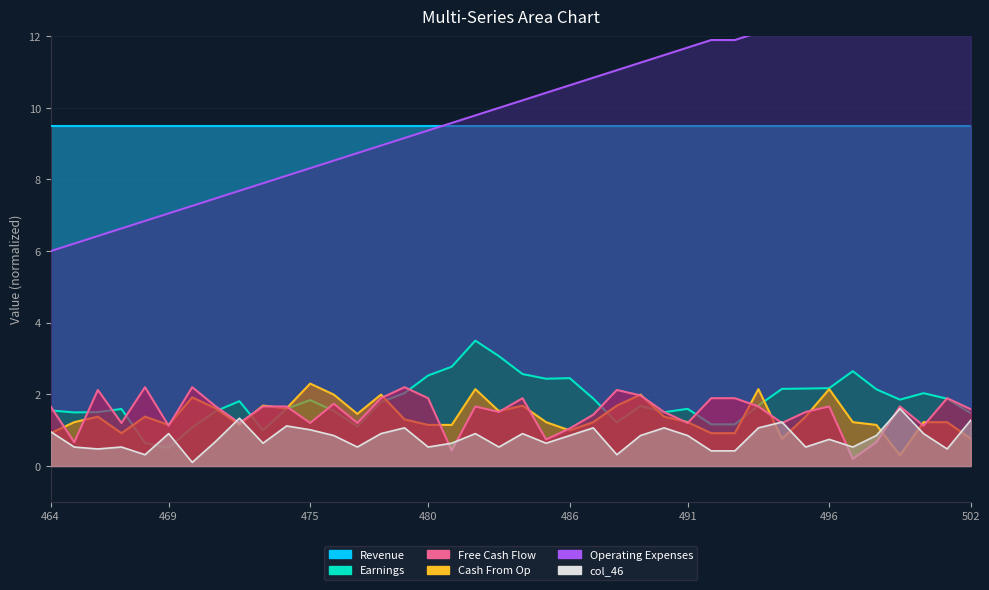

Where is Free Cash Flow nearest to the value 1?

486